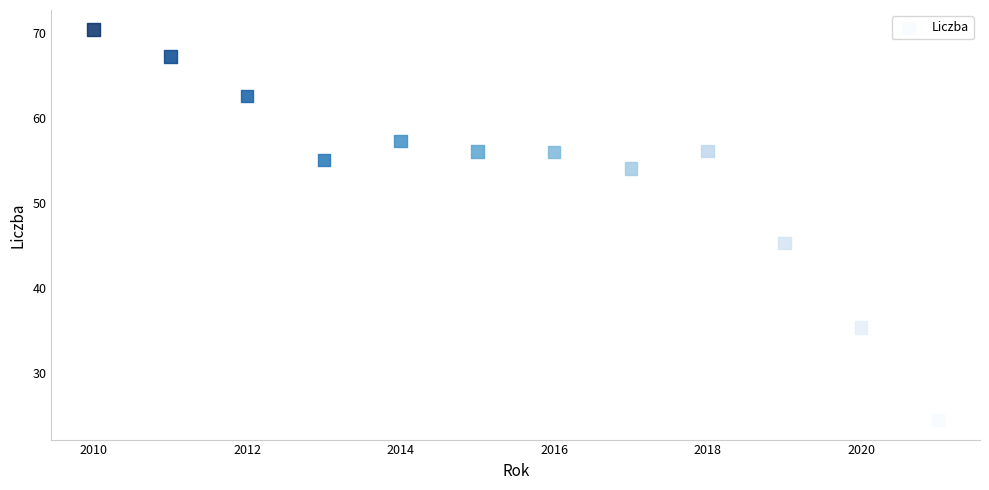

What Y value in the scatter plot is closest to 47?

45.3